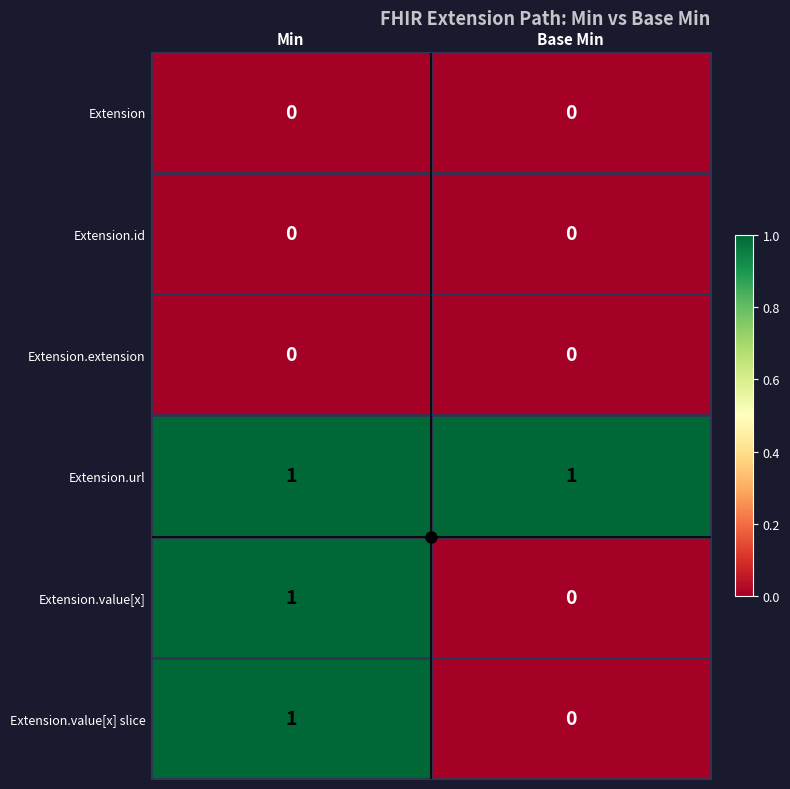

True or false: Extension.value[x] slice has a value of 0 at Base Min.

True